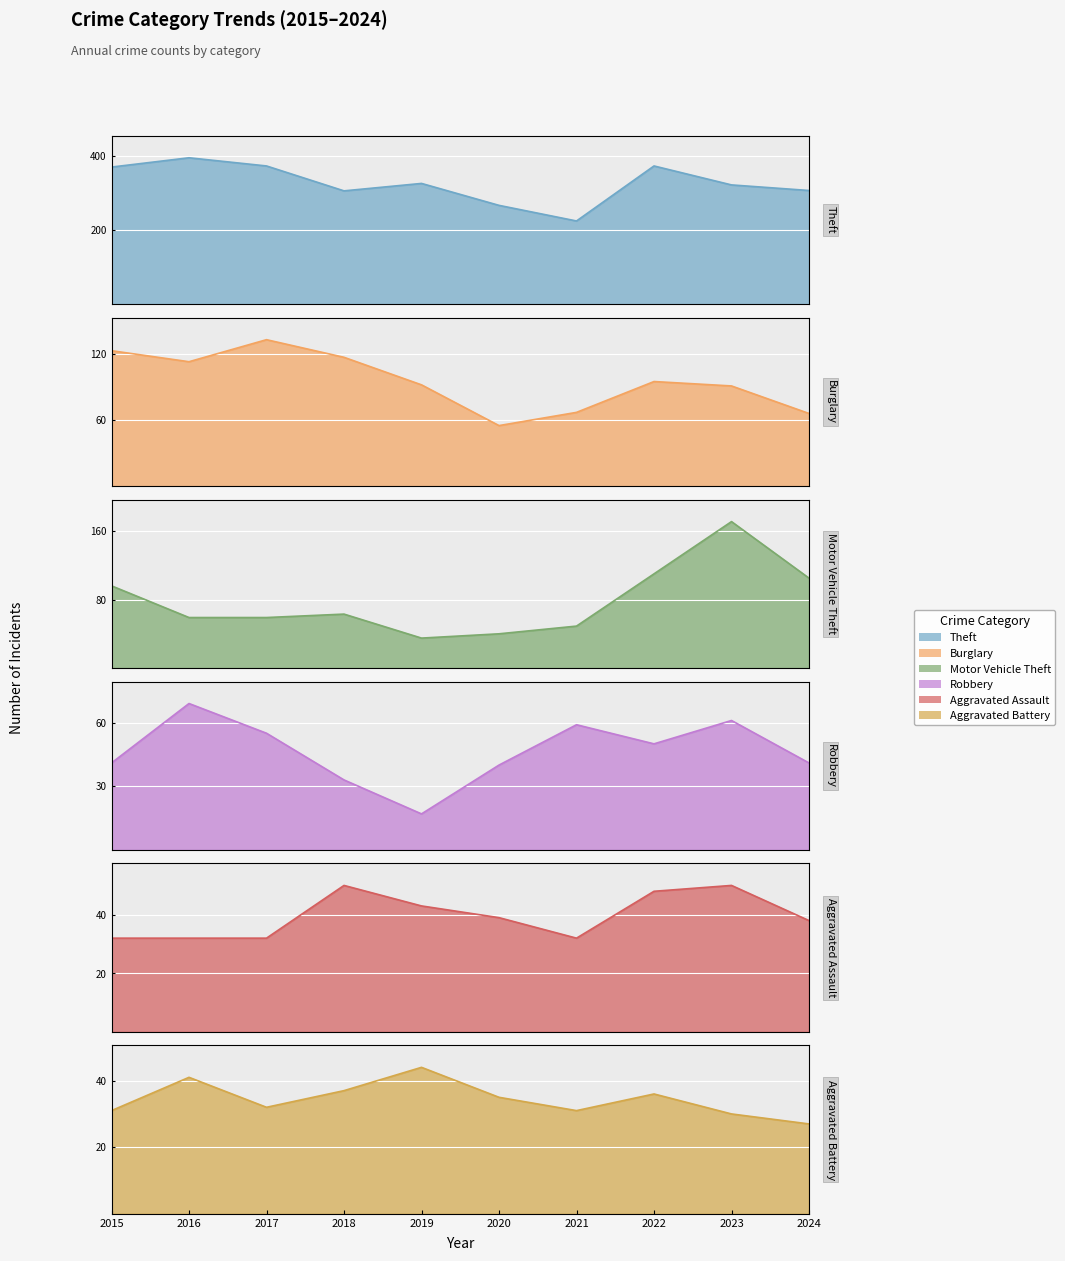

What is the approximate value of Burglary at 2017?

133